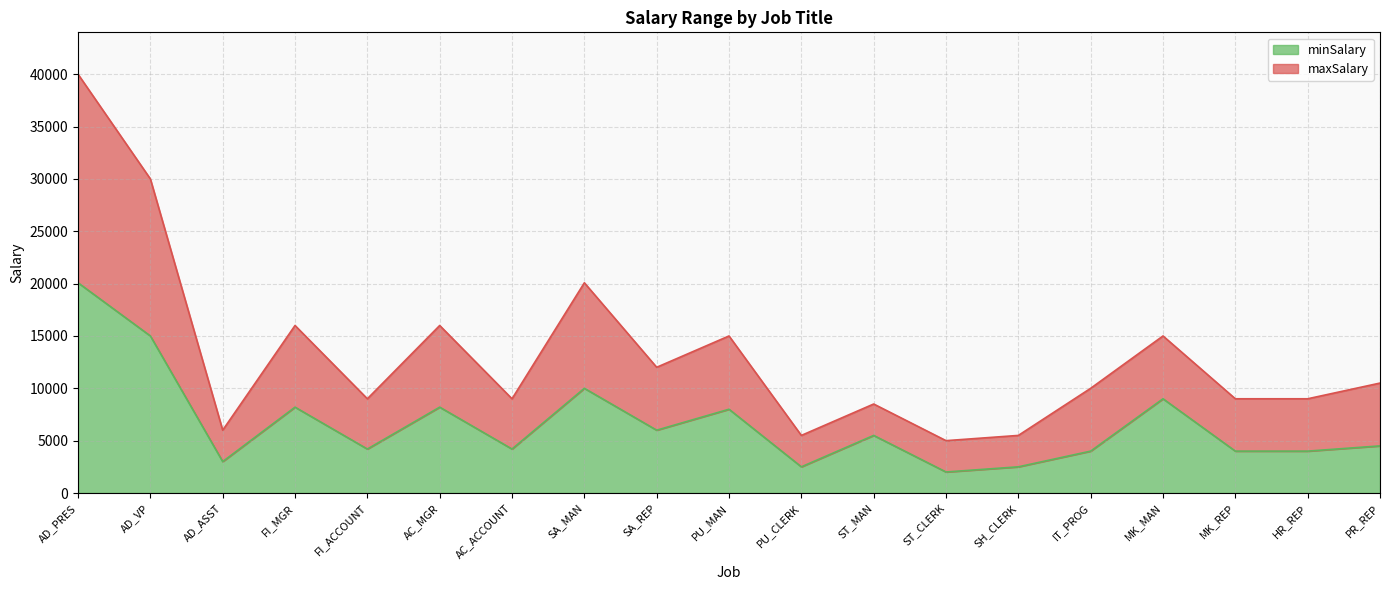

Is the value of maxSalary at AC_MGR greater than the value of minSalary at MK_REP?

Yes